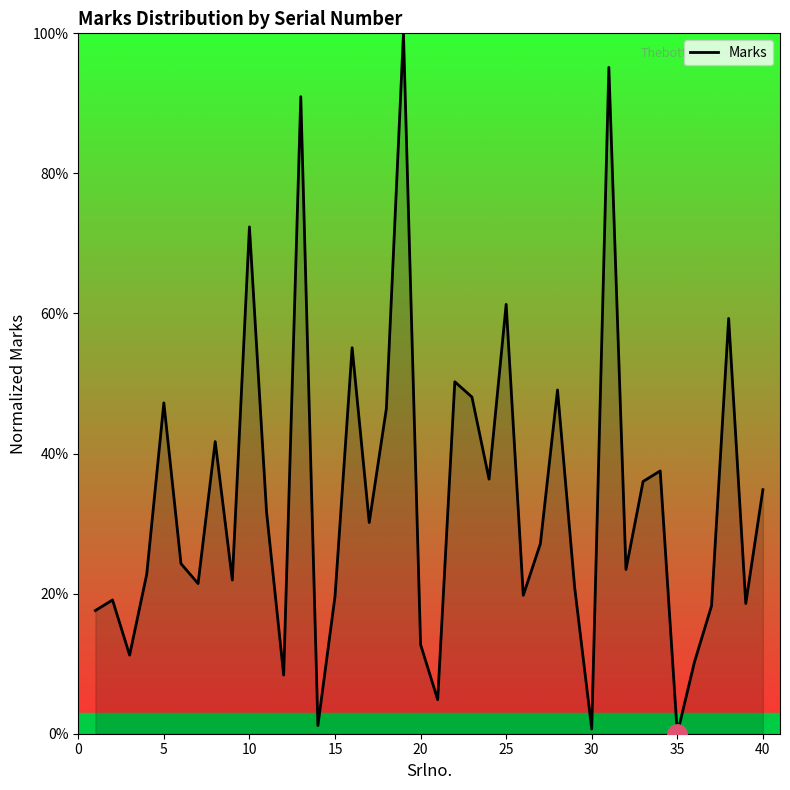

Does the chart have visible grid lines?

No